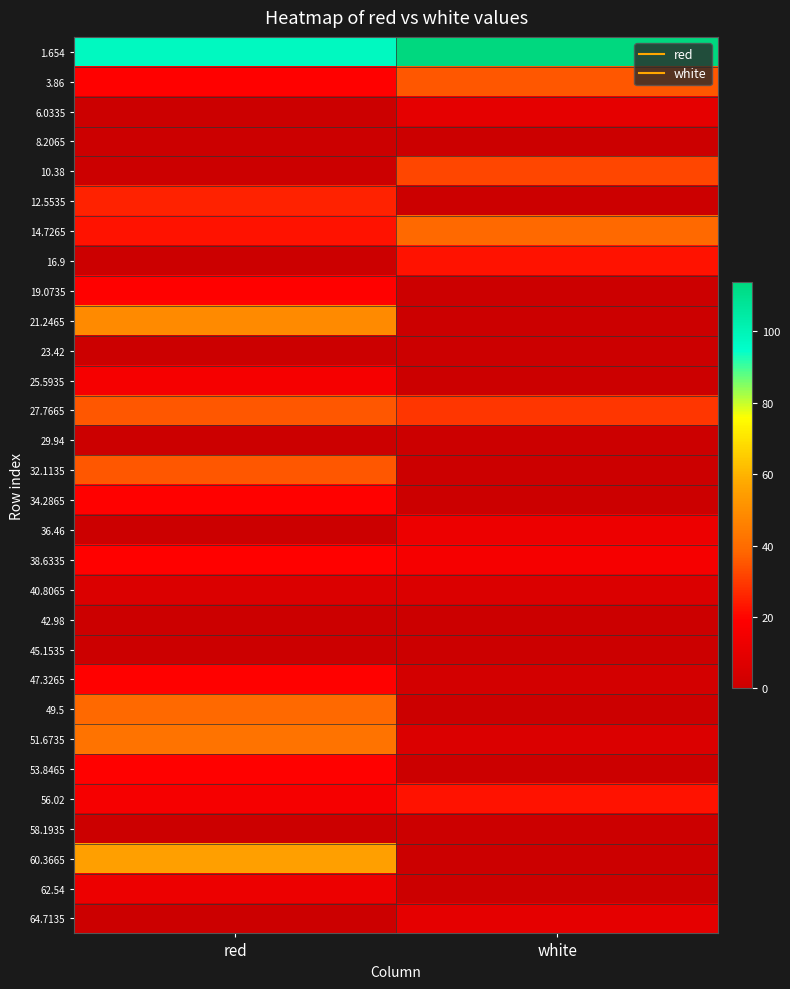

Rank the series by their maximum value, from lowest to highest.

8.2065, 23.42, 29.94, 42.98, 45.1535, 58.1935, 40.8065, 6.0335, 64.7135, 36.46, 62.54, 25.5935, 19.0735, 34.2865, 38.6335, 47.3265, 53.8465, 16.9, 56.02, 12.5535, 10.38, 3.86, 27.7665, 32.1135, 14.7265, 49.5, 51.6735, 21.2465, 60.3665, 1.654